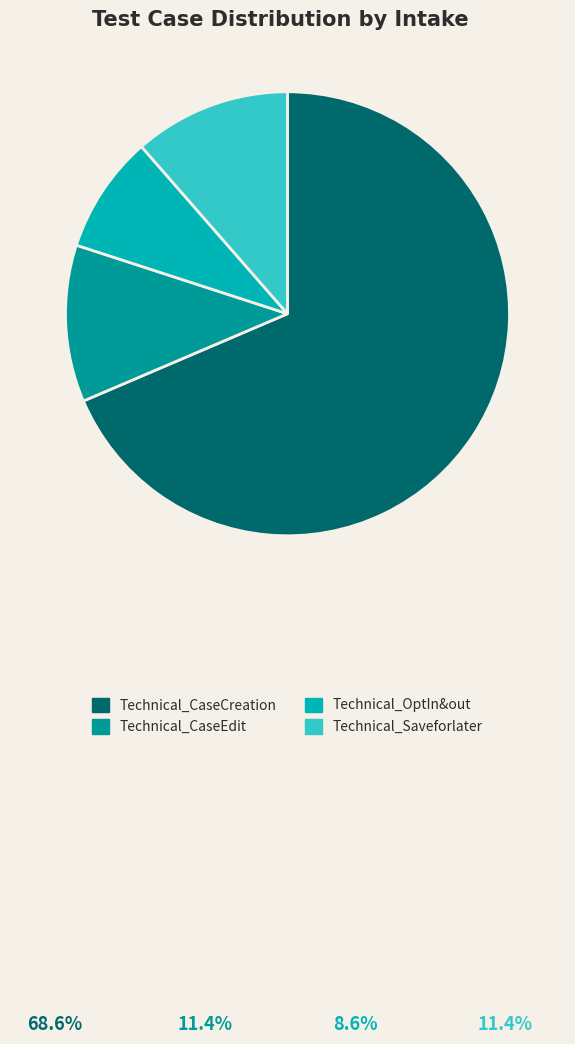

Which category accounts for the majority?

Technical_CaseCreation